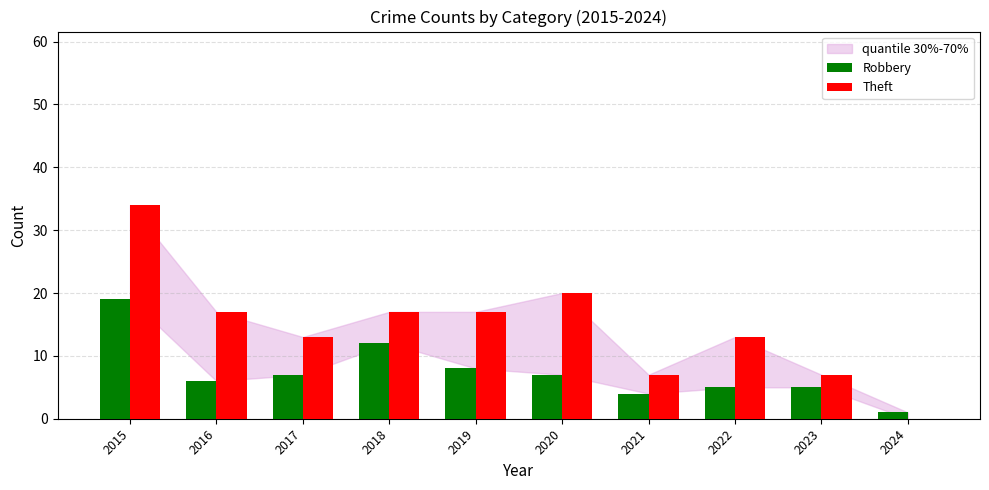

What is the maximum value for Robbery?

19